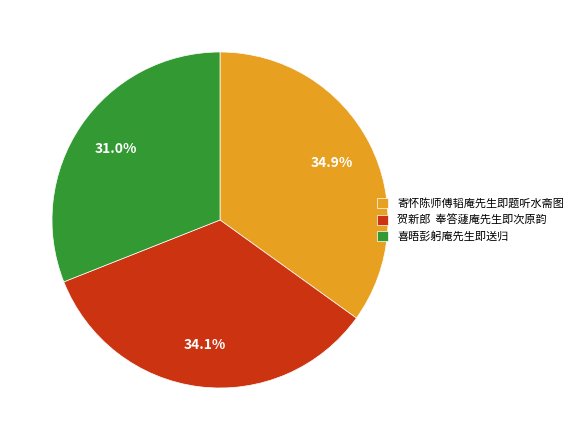

Does 喜晤彭躬庵先生即送归 represent more than half of the total?

No